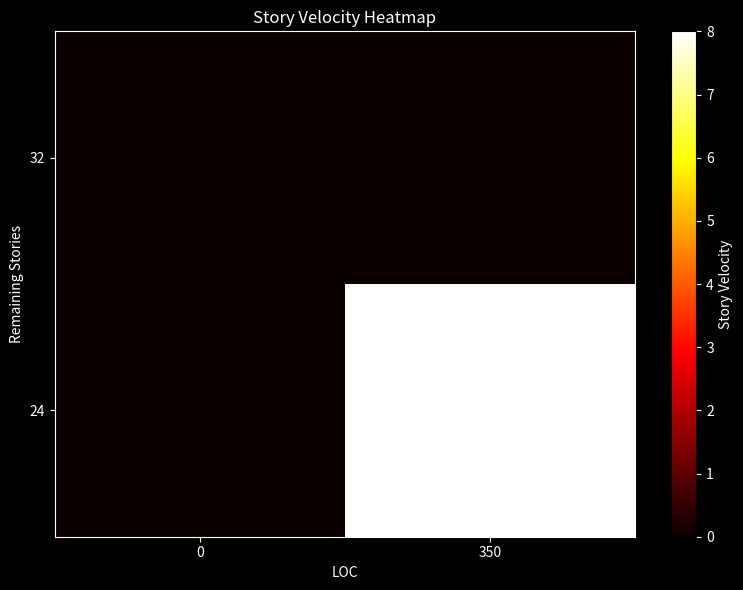

How many distinct data groups are displayed?

2